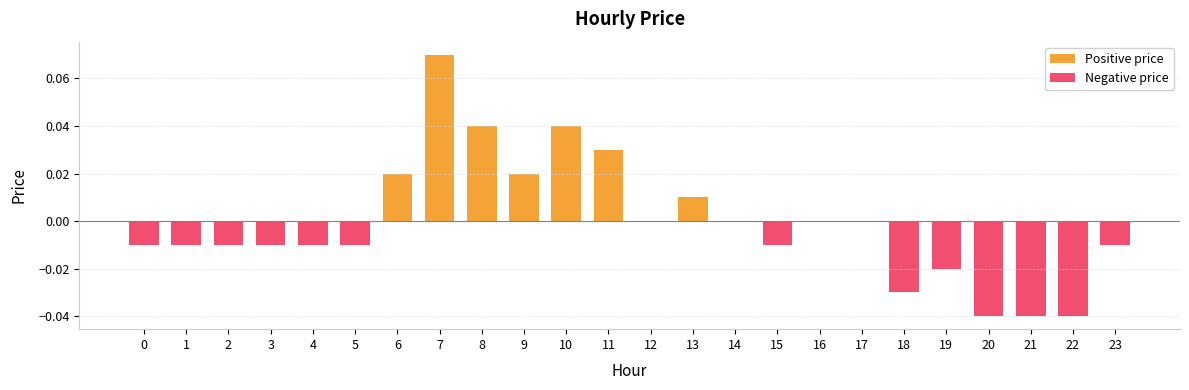

Which category has the highest value across all series?

7